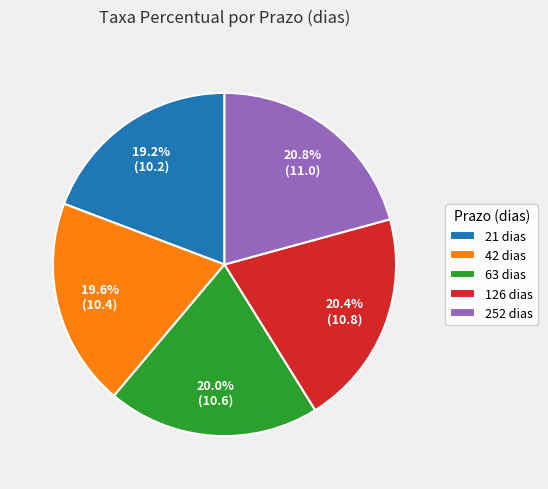

To the nearest percent, what portion does 63 represent?

20%